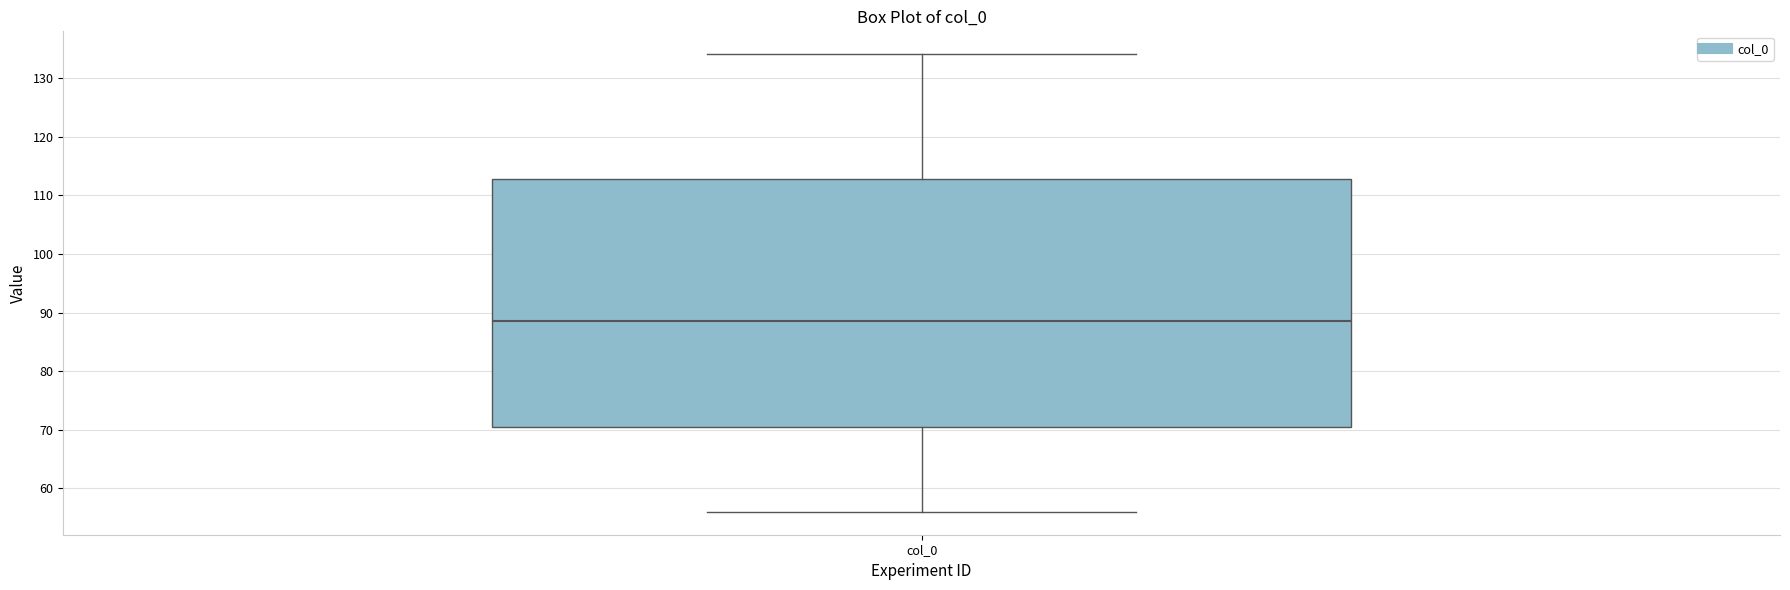

Where does the lower whisker of the box for col_0 end on the y-axis? The values are not printed on the chart, so give them approximately, as read against the axis.

56